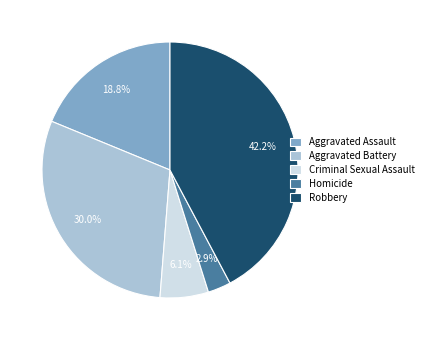

Count the number of slices in the pie.

5